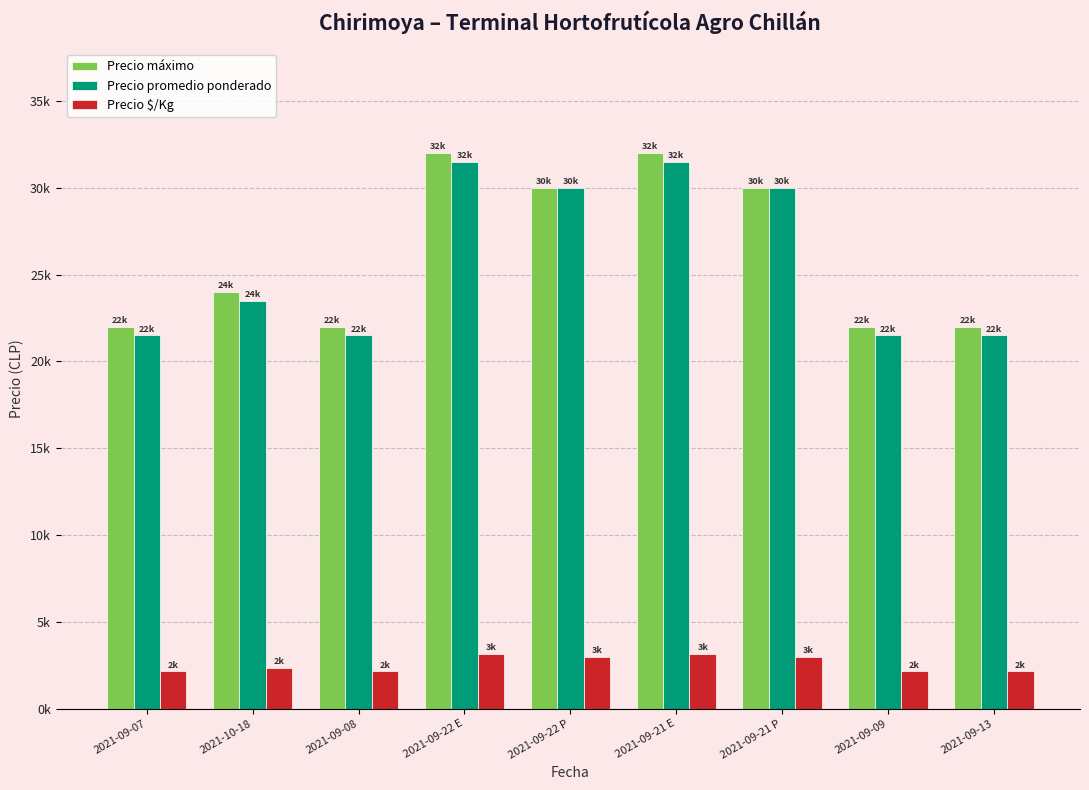

At how many categories does at least one series exceed 10575?

9